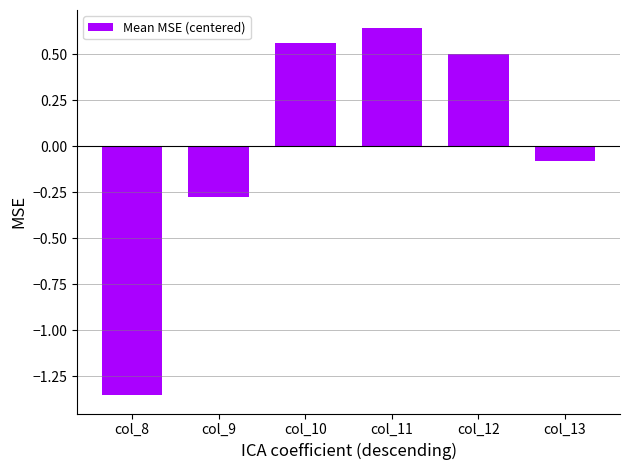

At which label is the value closest to 0?

col_13